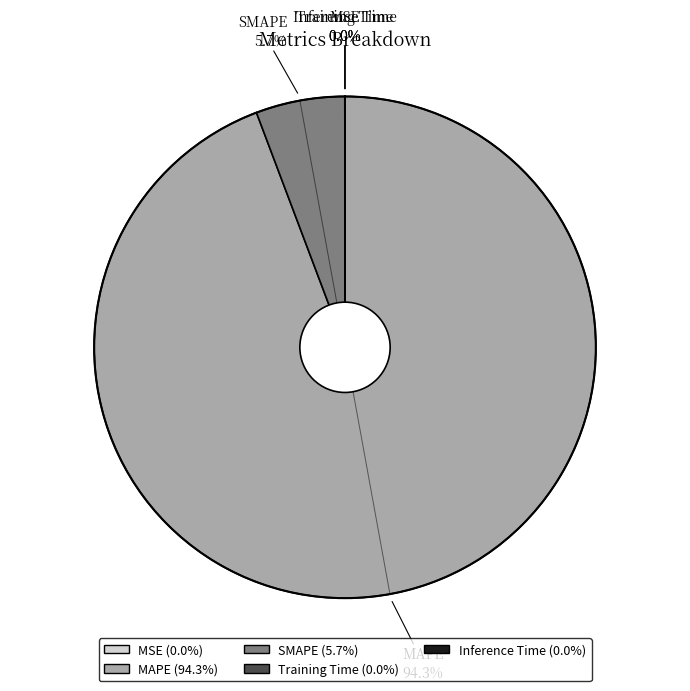

Does MAPE account for over 50% of the chart?

Yes